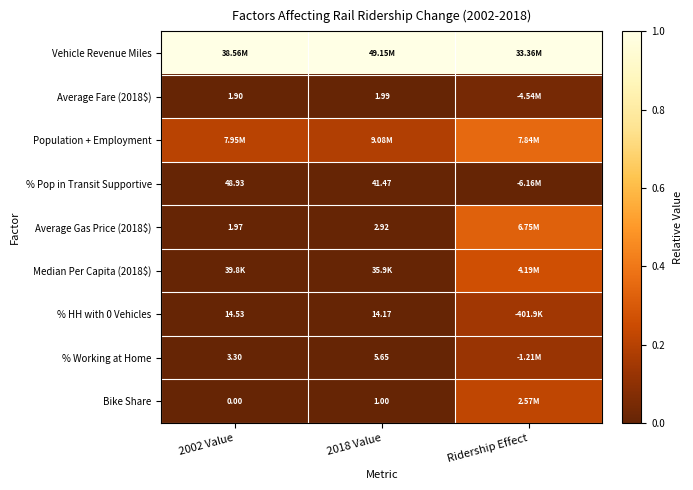

What is the difference between the maximum and minimum values in the % Working at Home series?

0.1